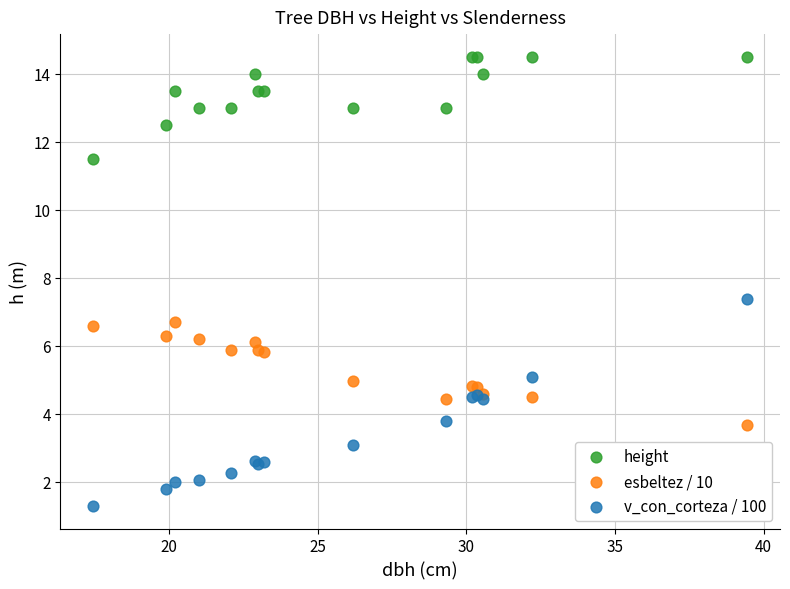

Which series contains the lowest Y value?

v_con_corteza / 100